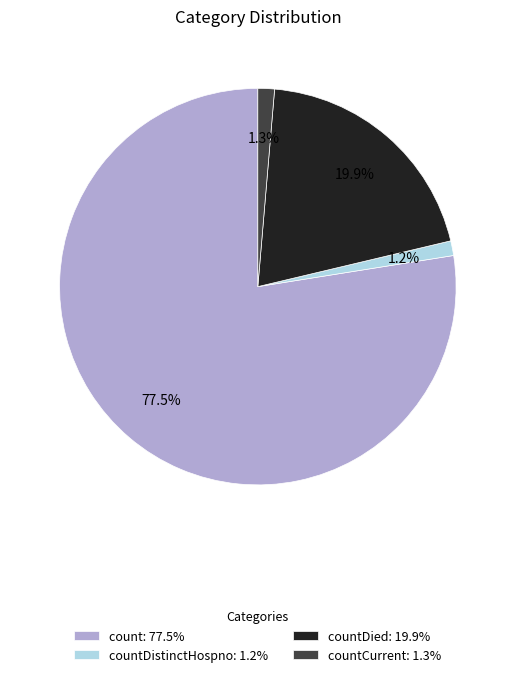

What is the majority slice?

count: 77.5%